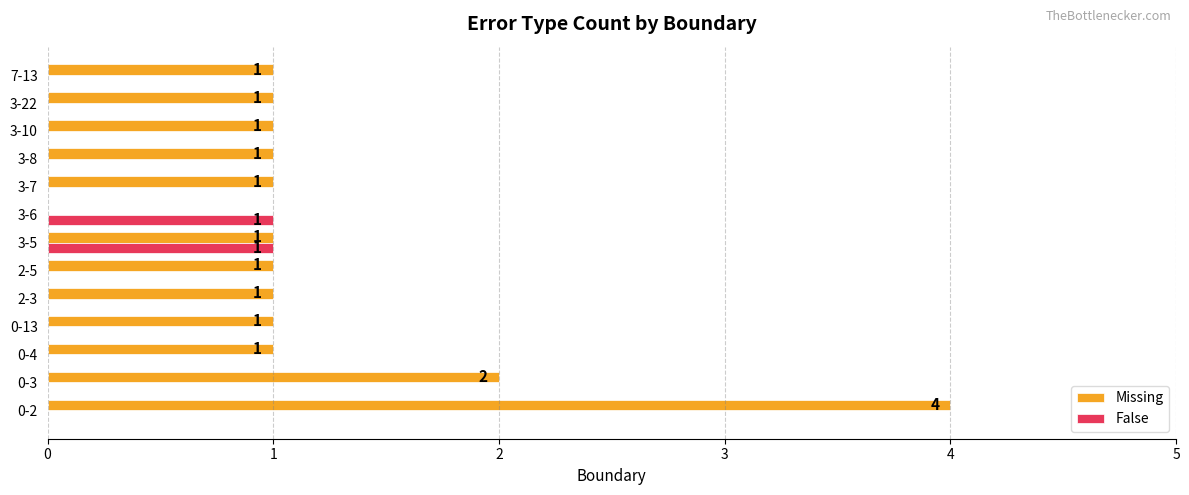

At which category is the sum across all series the highest?

0-2